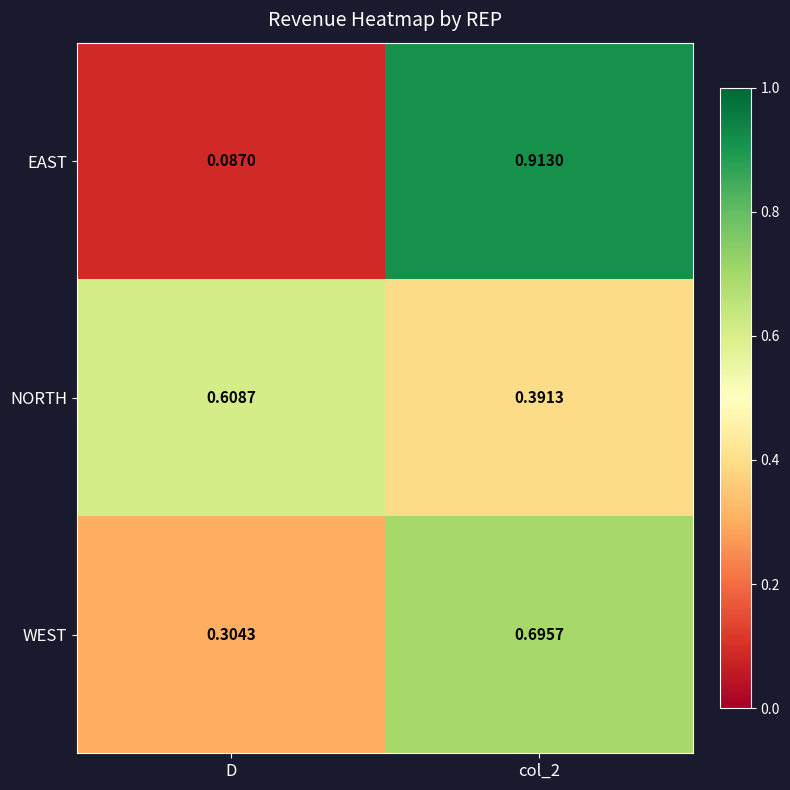

Rank the series at D from highest to lowest value.

NORTH, WEST, EAST